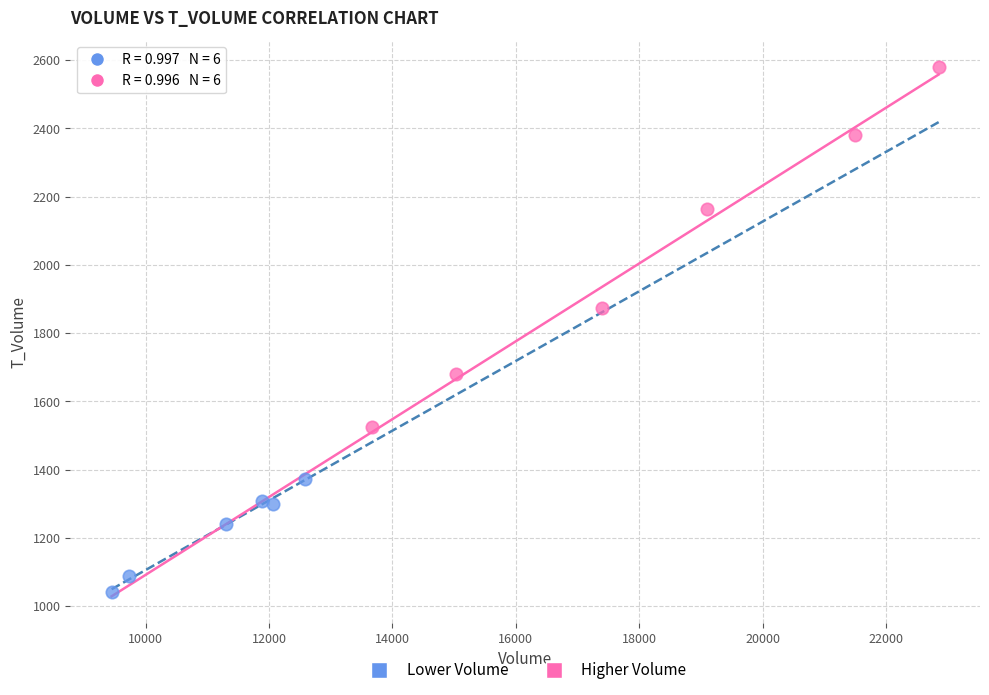

Which series reaches the minimum Y coordinate?

Lower Volume